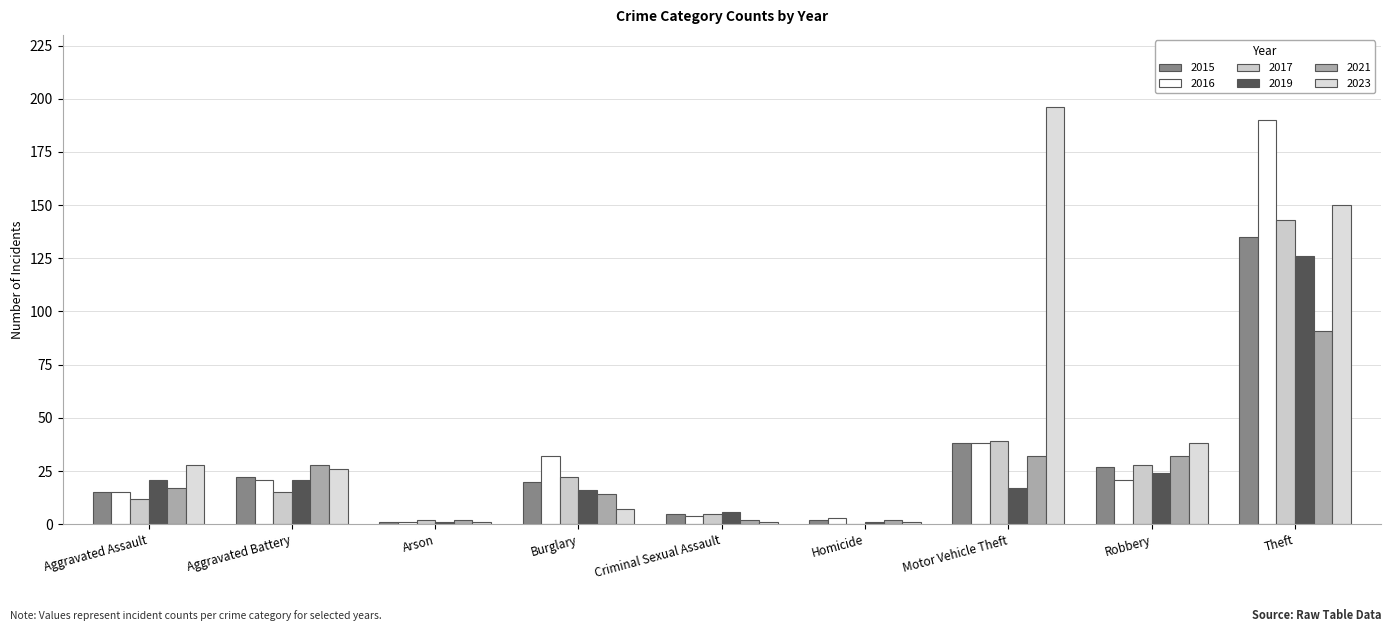

The 2023 series shows 7 at Burglary. True or false?

True